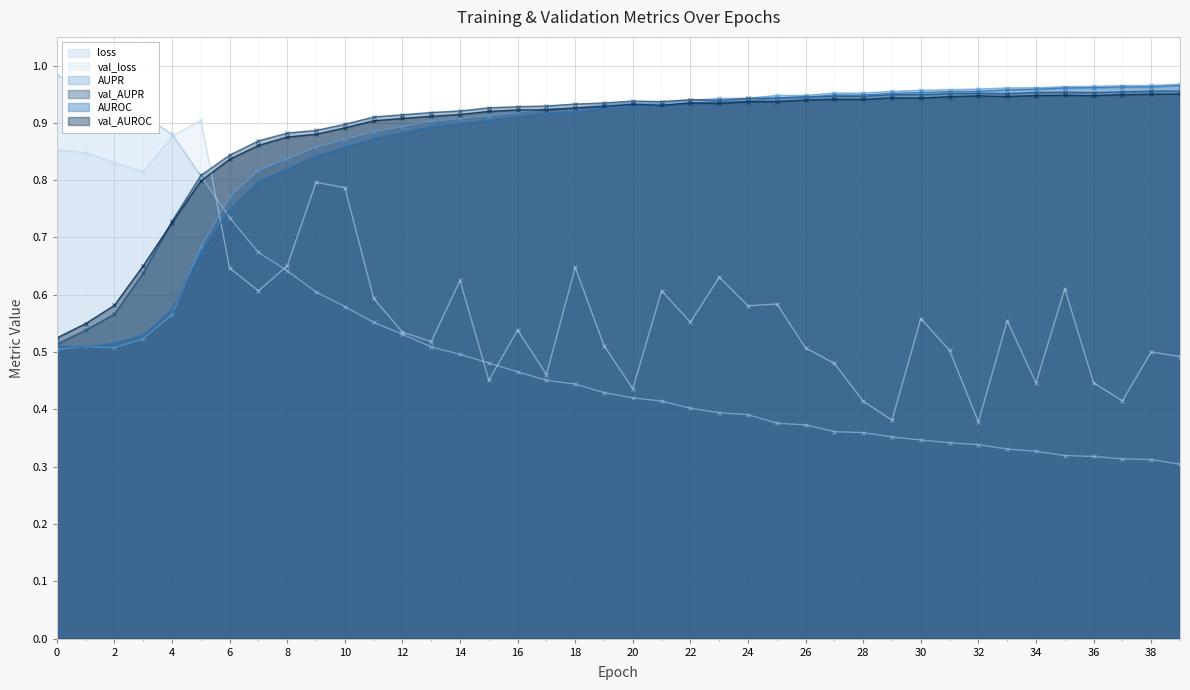

Which series ends up on top after the final intersection of val_AUPR and loss?

val_AUPR